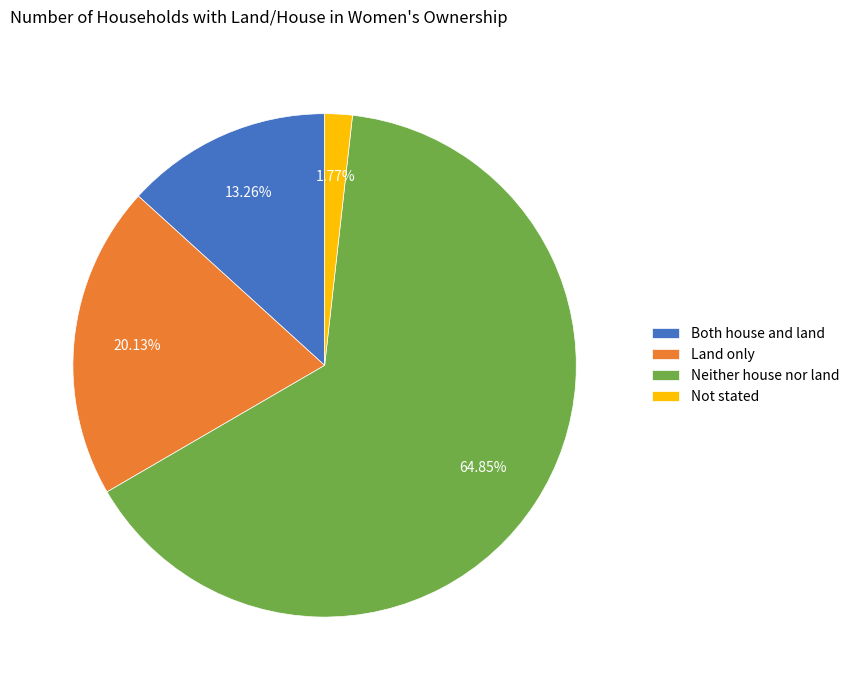

How many segments does this pie chart have?

4